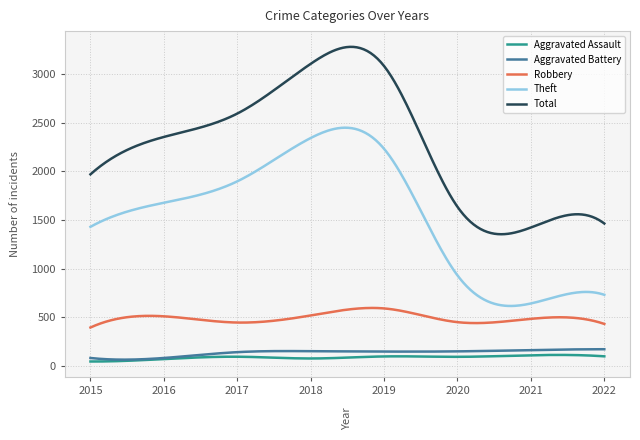

Which series has the widest spread of values?

Total